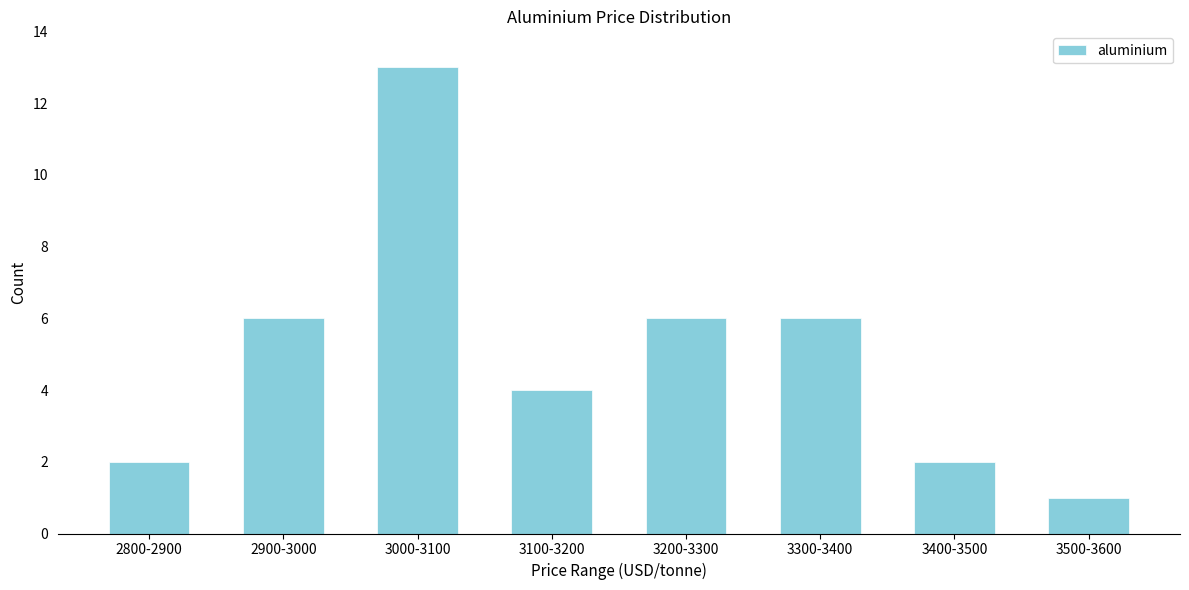

Reading left to right, list all the values displayed in this chart.

2800-2900=2	2900-3000=6	3000-3100=13	3100-3200=4	3200-3300=6	3300-3400=6	3400-3500=2	3500-3600=1